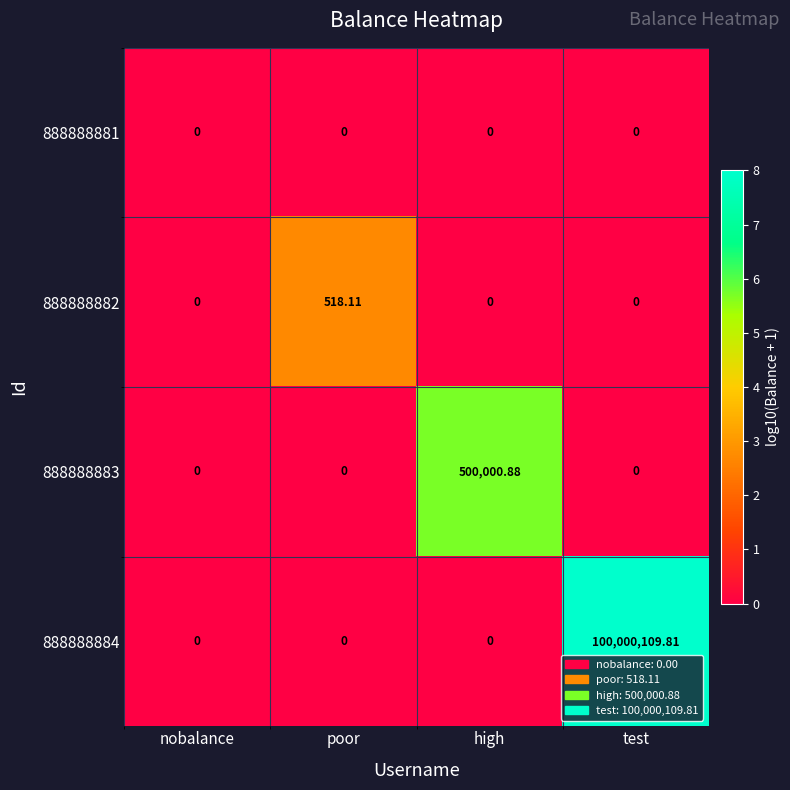

Which series changed the most between nobalance and test?

888888884